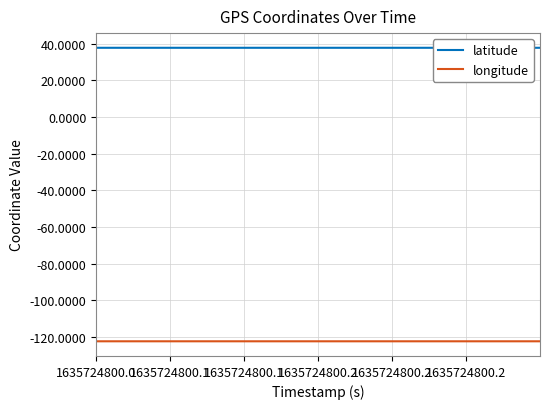

What is the average value of the latitude series?

37.8